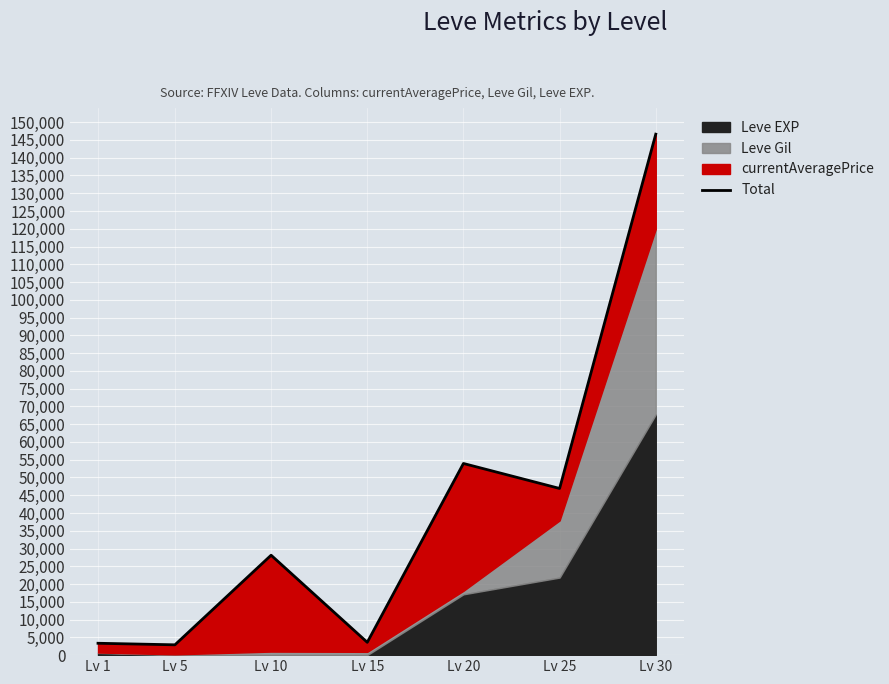

What is the difference between the second highest and second lowest values?

50601.2